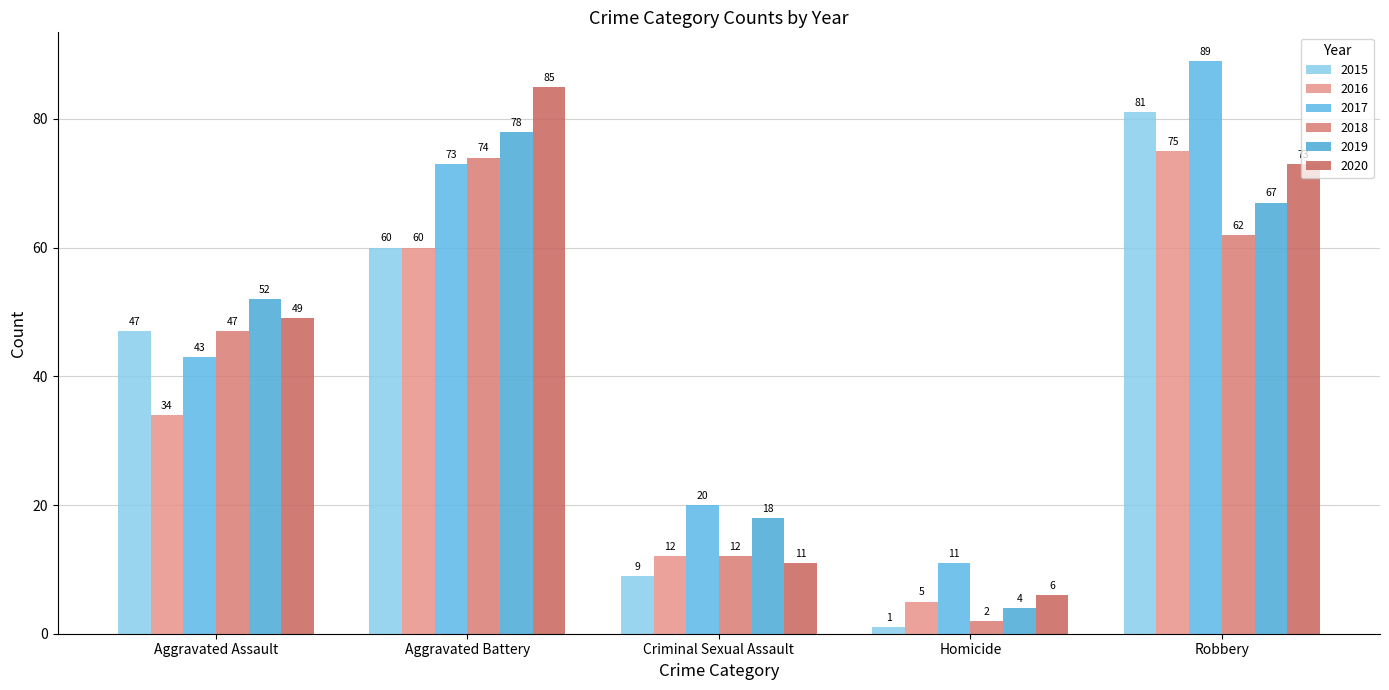

Which series has the largest range (max minus min)?

2015